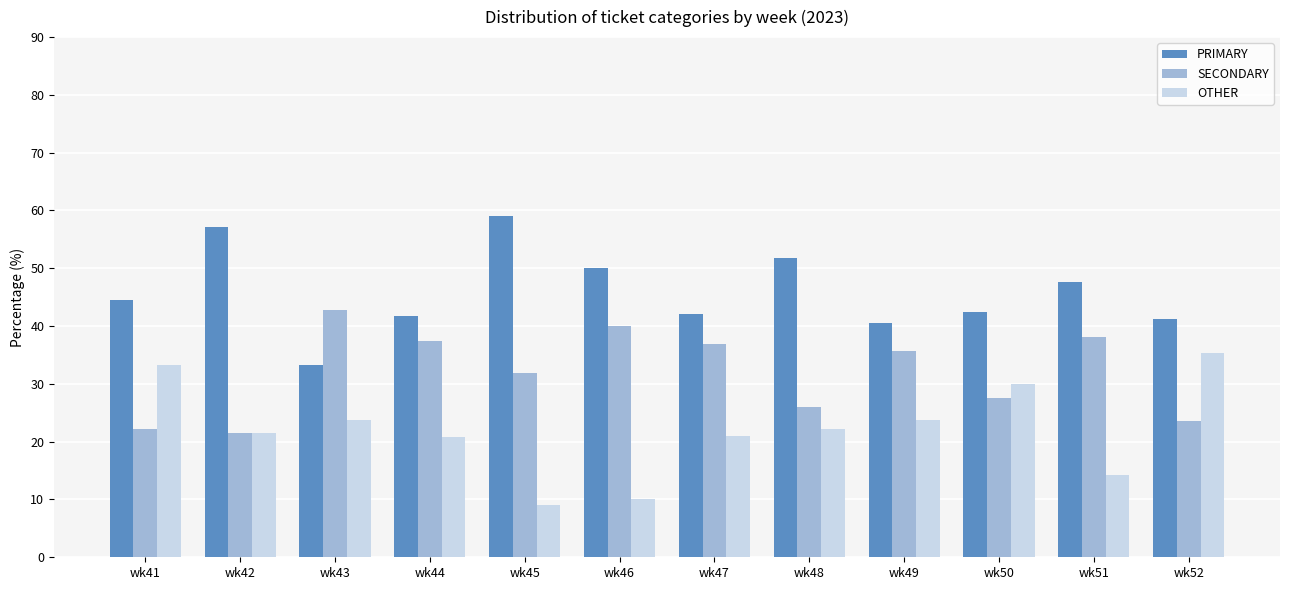

Does the chart contain any negative values?

No